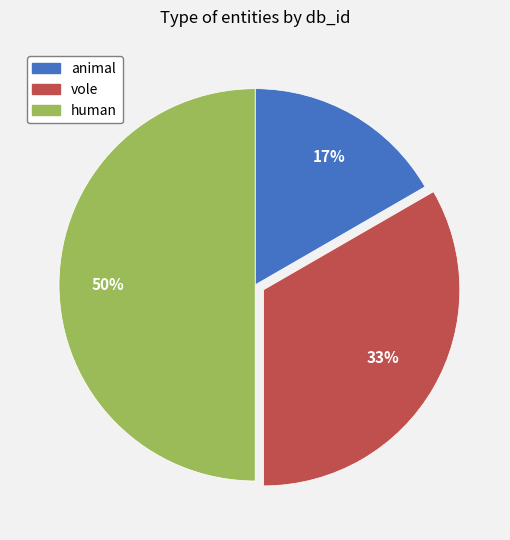

What is the ratio of the value at vole to the value at human?

0.7